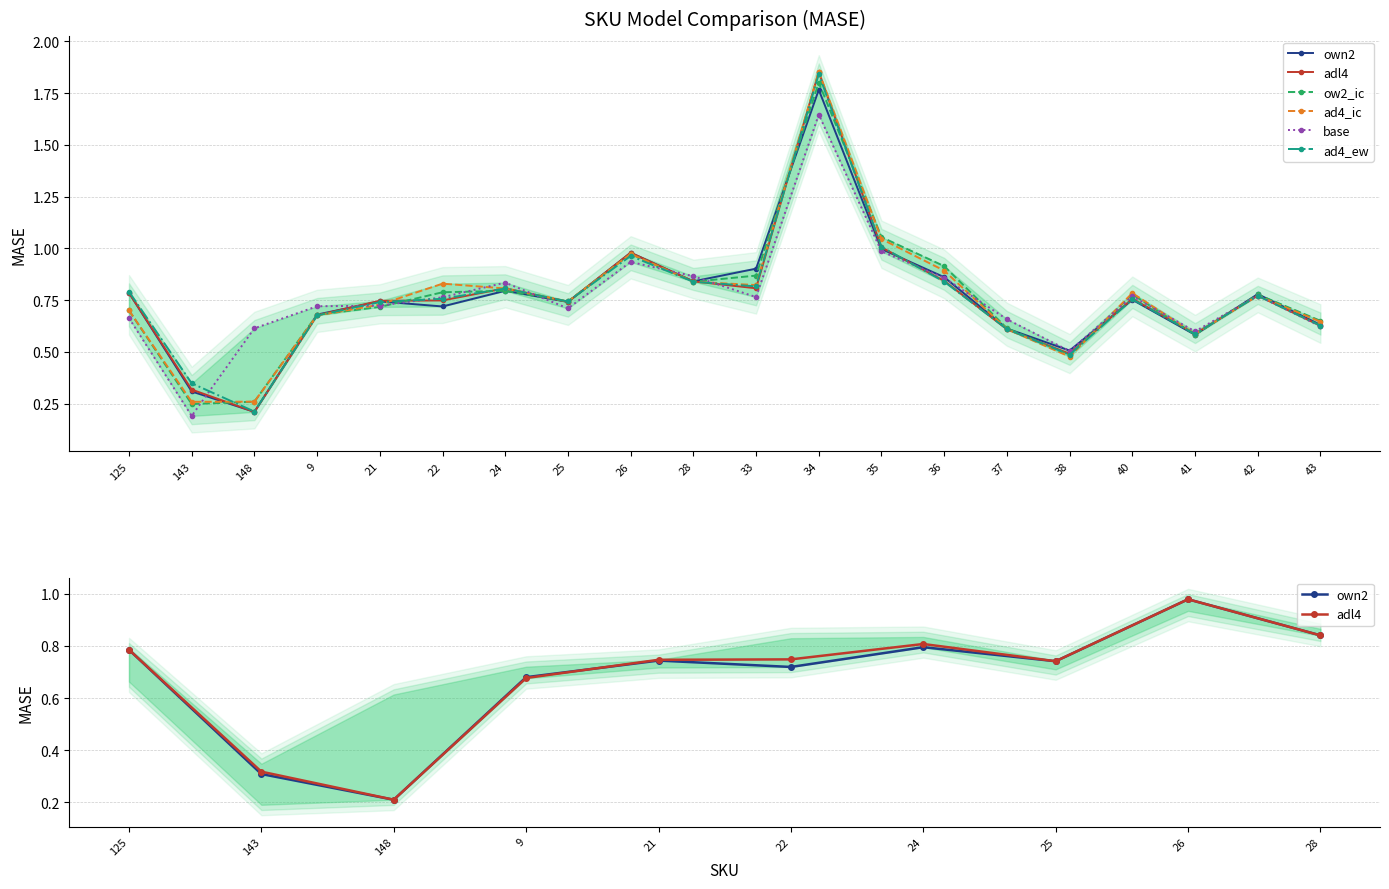

After their last crossing, which series has the higher values: ow2_ic or own2?

ow2_ic